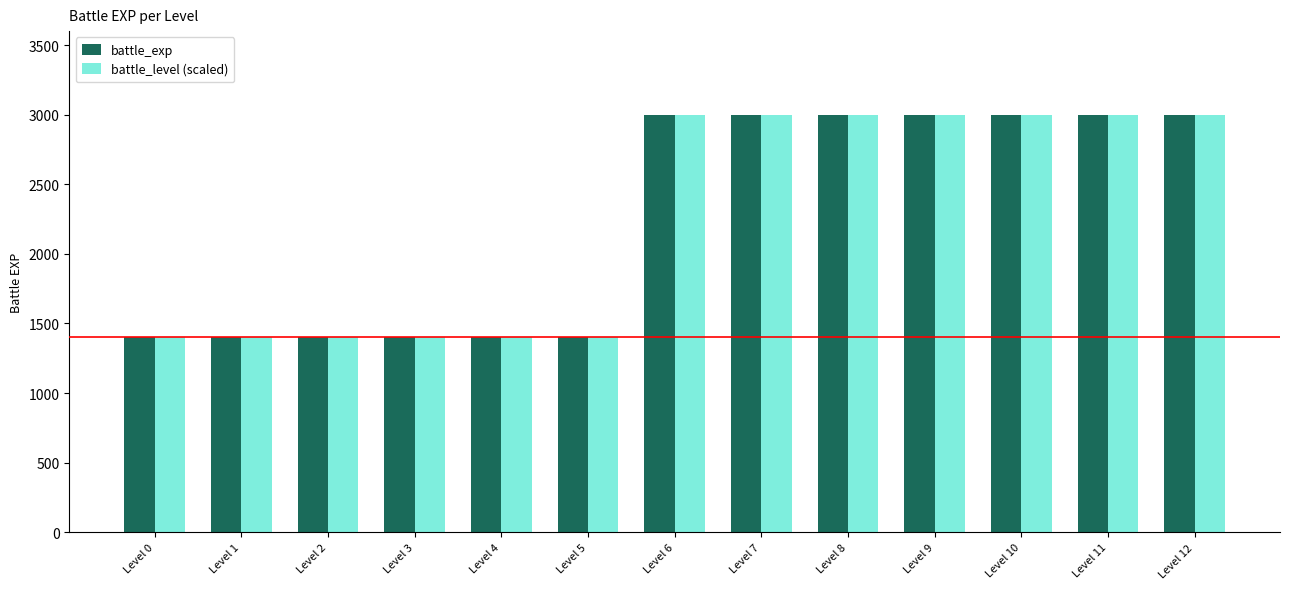

What is the difference between the maximum and minimum values in the battle_exp series?

1600